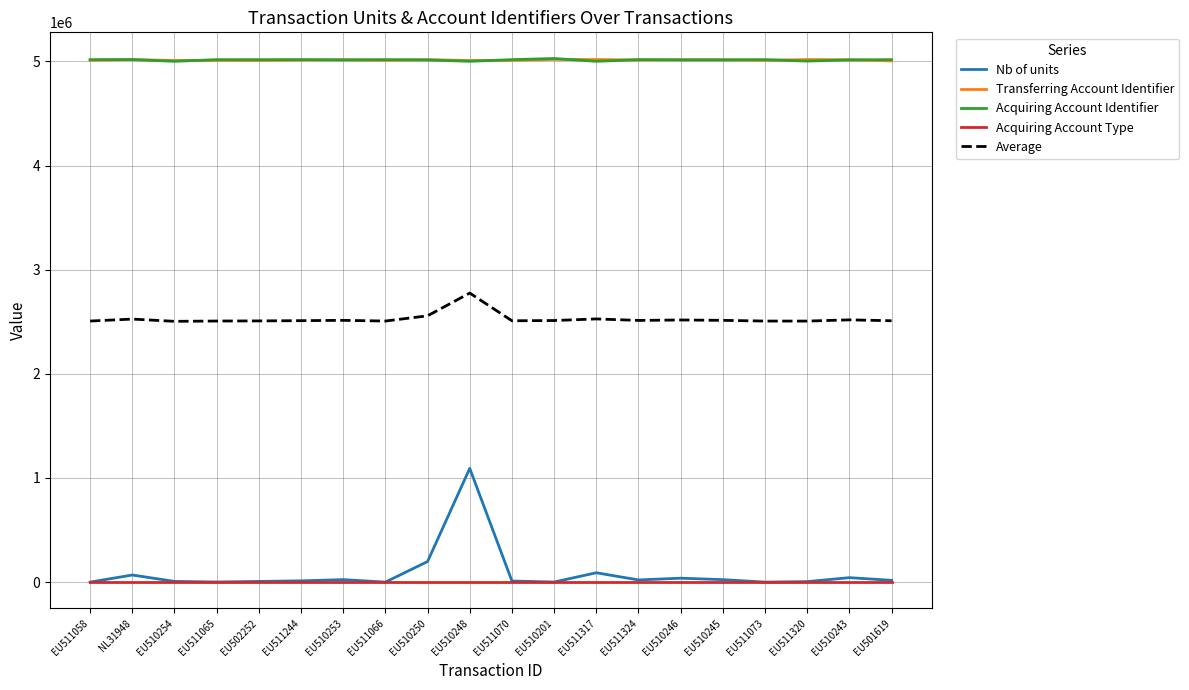

Which series has the largest range (max minus min)?

Nb of units